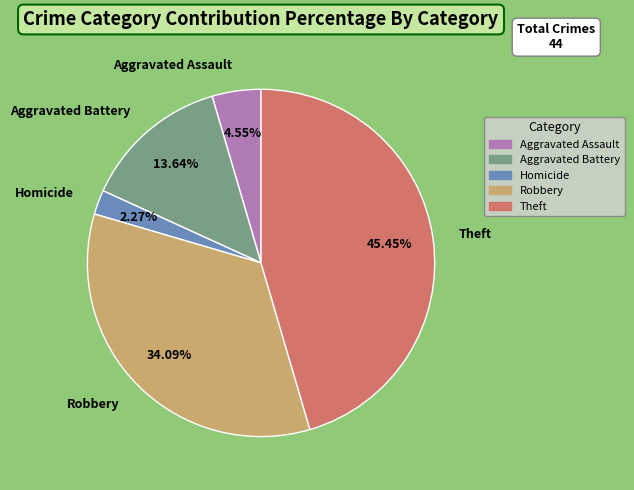

Count the number of slices in the pie.

5